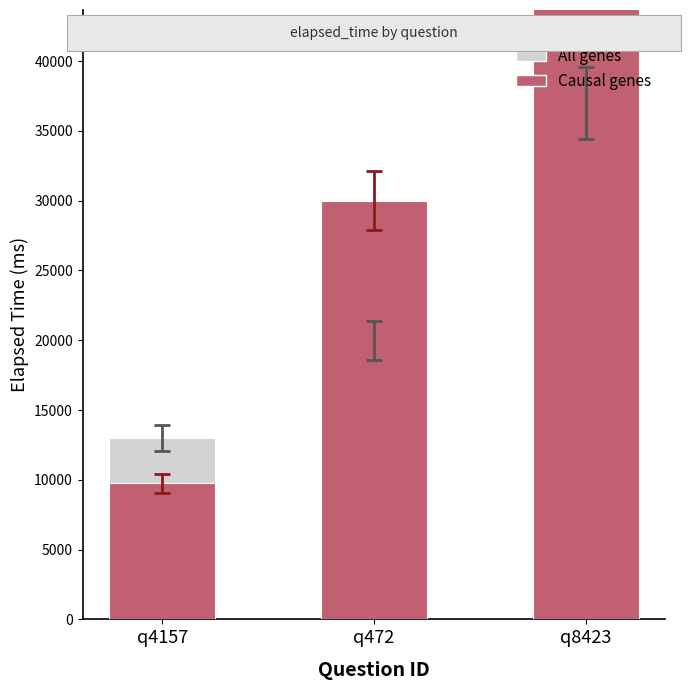

What is the label of the 3rd bar from the right?

q4157